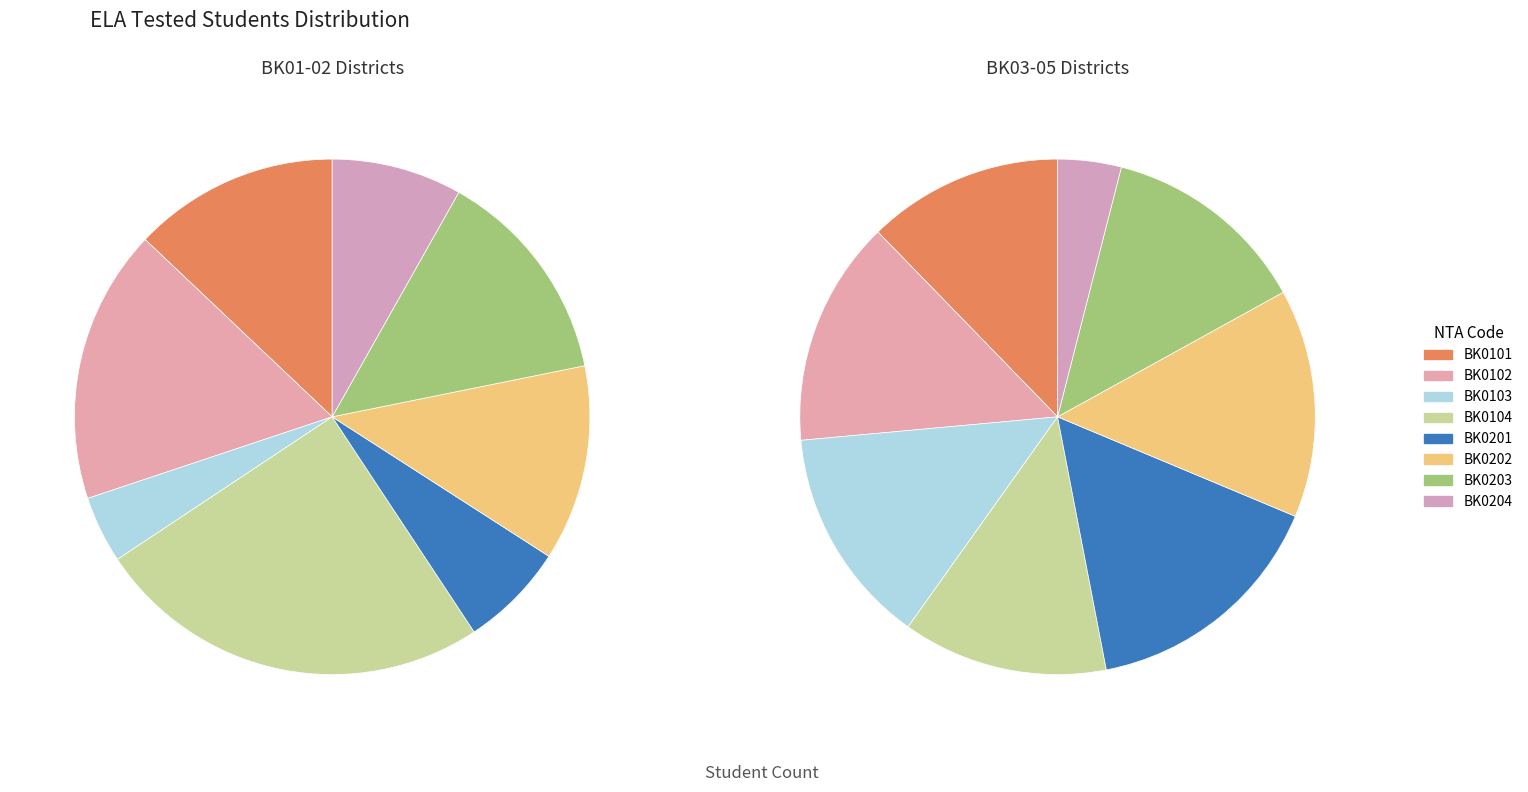

Which category has the smallest portion of the pie?

BK0103